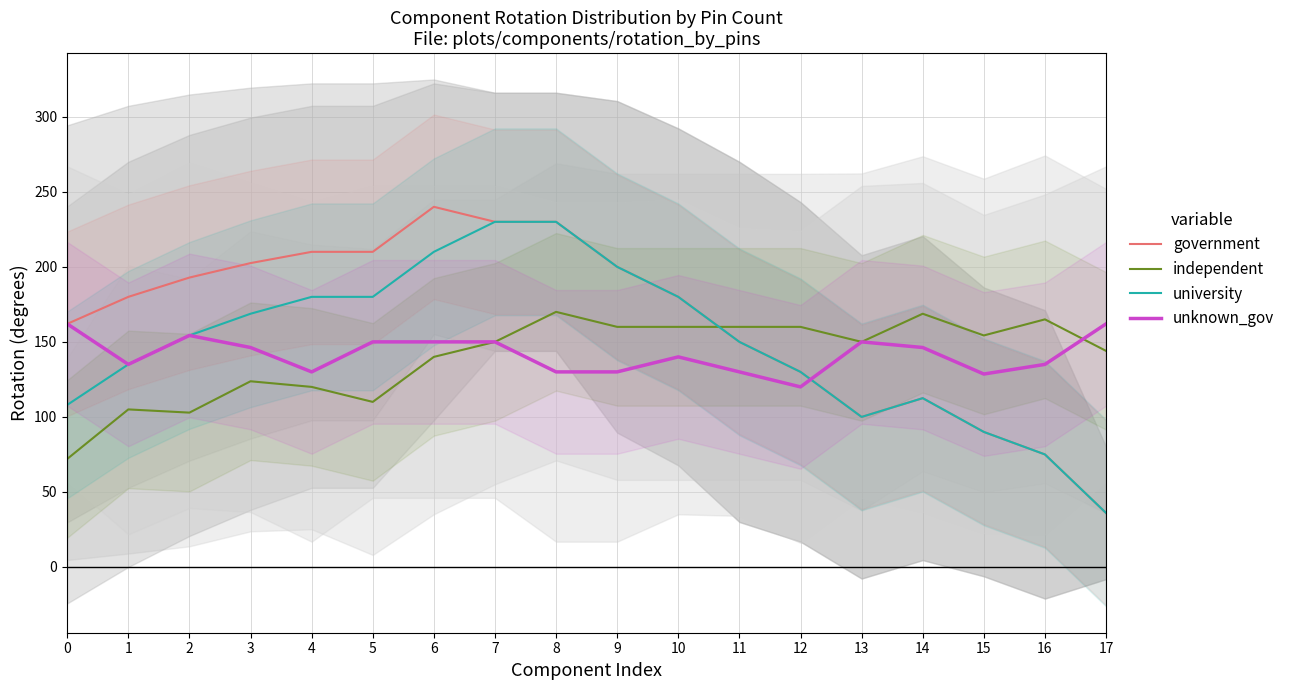

What is the value of the government point at the 6th from the left?

210.0